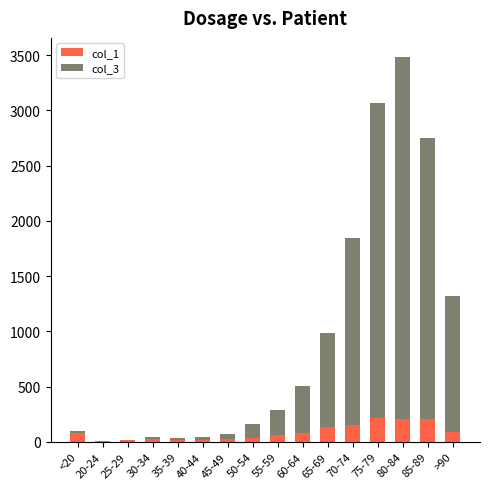

At which category is the sum across all series the highest?

80-84